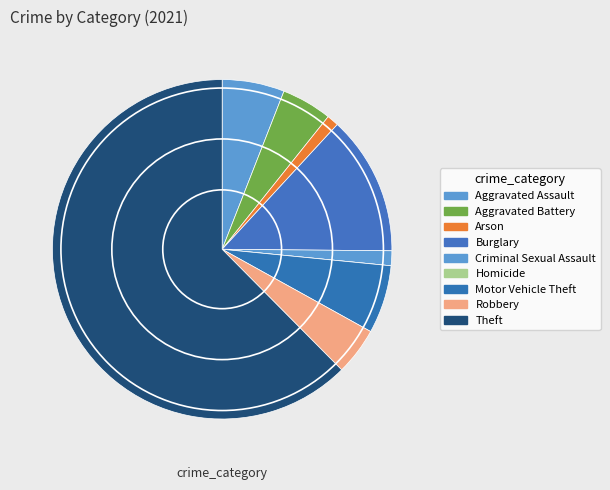

Rank the categories by value from highest to lowest.

Theft, Burglary, Motor Vehicle Theft, Aggravated Assault, Aggravated Battery, Robbery, Criminal Sexual Assault, Arson, Homicide